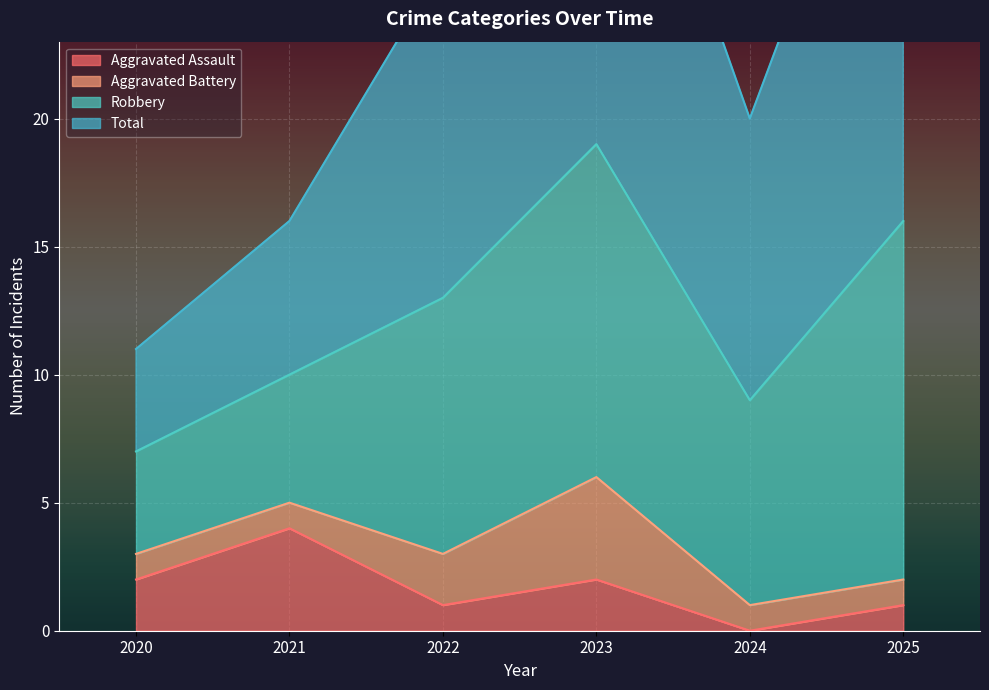

What is the maximum value shown in the chart?

37